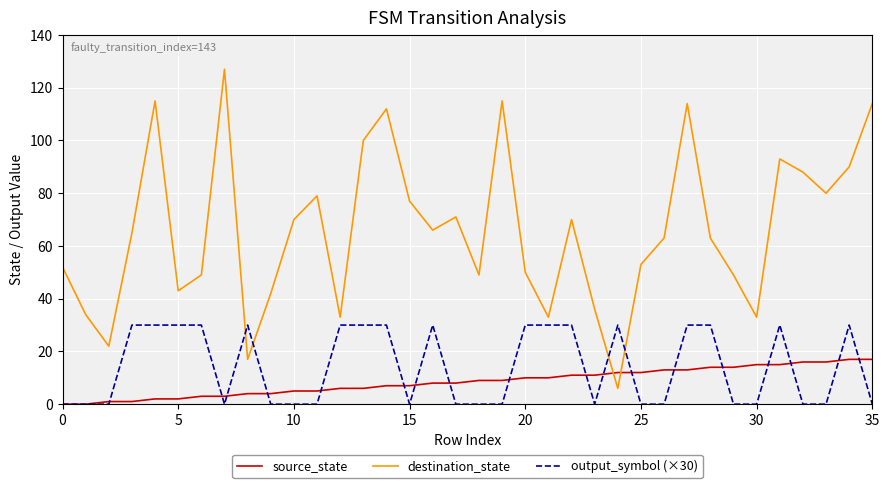

What is the difference between the maximum and second lowest values in the destination_state series?

110